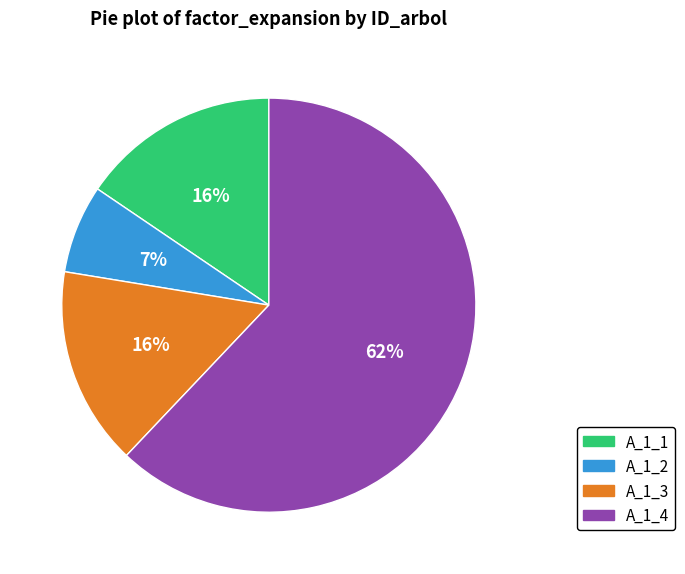

To the nearest percent, what is the average slice percentage?

25%